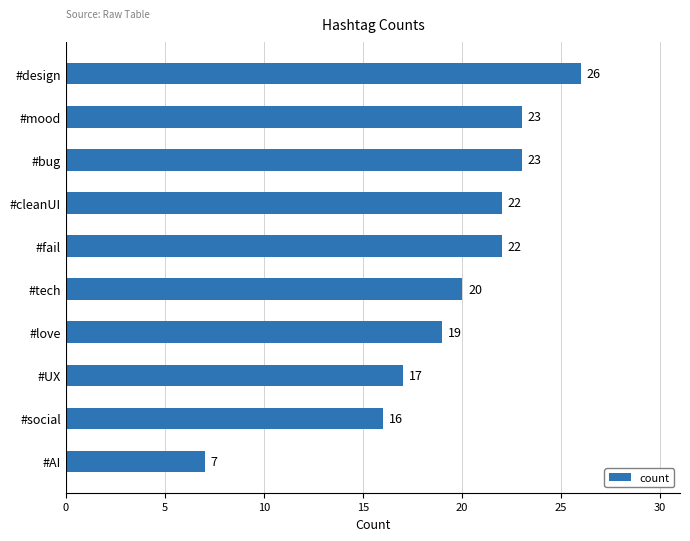

What is the label of the 3rd bar from the top?

#bug